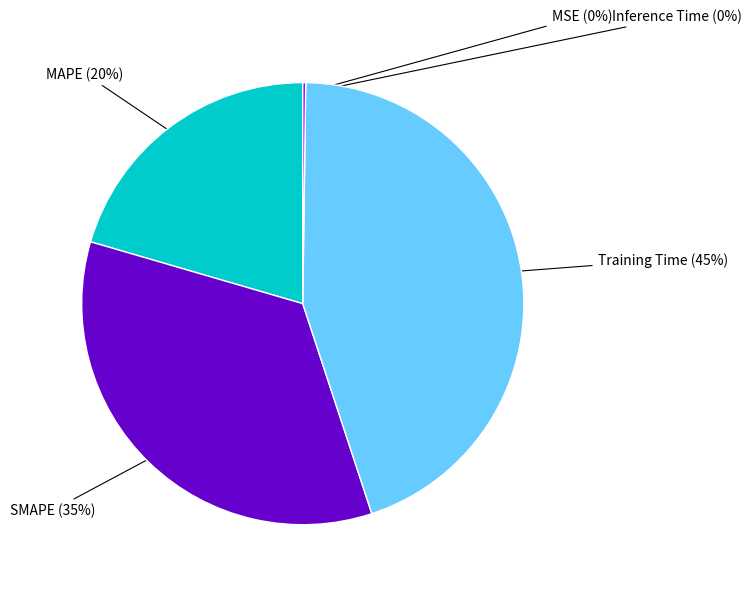

To the nearest percent, what is the average slice percentage?

20%